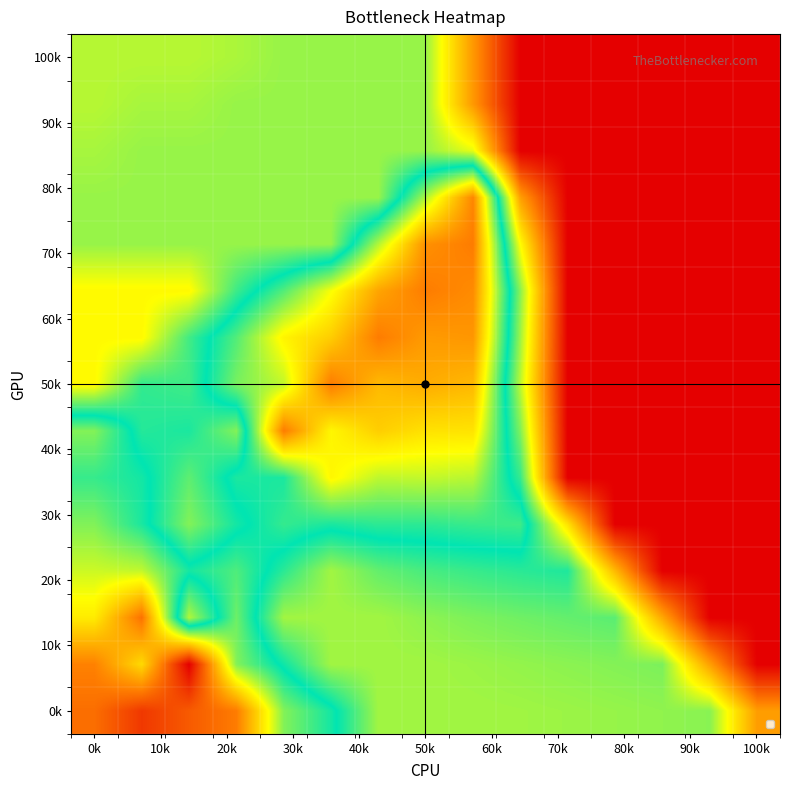

At how many categories does at least one series exceed 100?

9